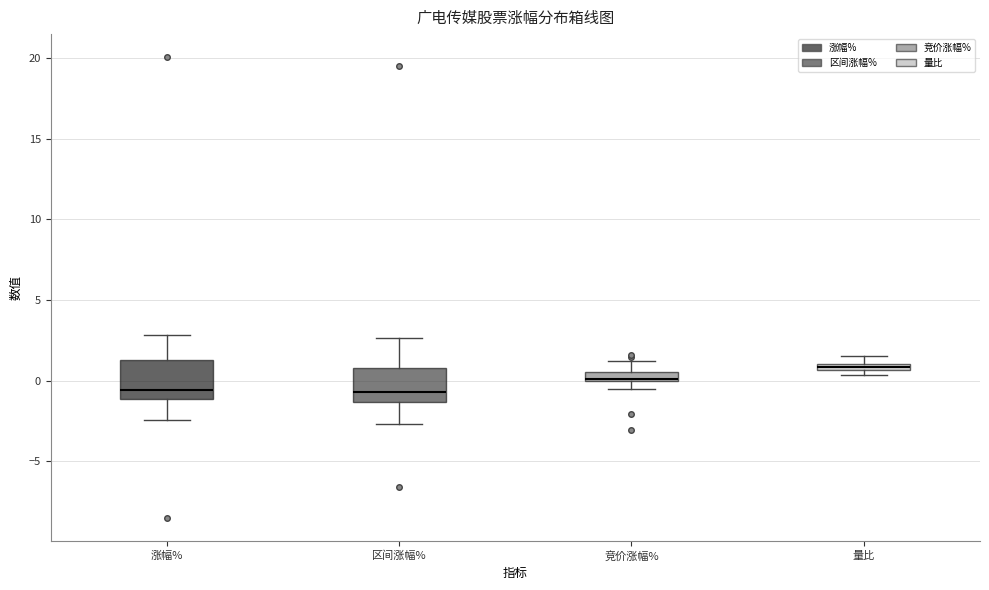

Where is the lower edge of the box for 量比 on the y-axis? The values are not printed on the chart, so give them approximately, as read against the axis.

0.5